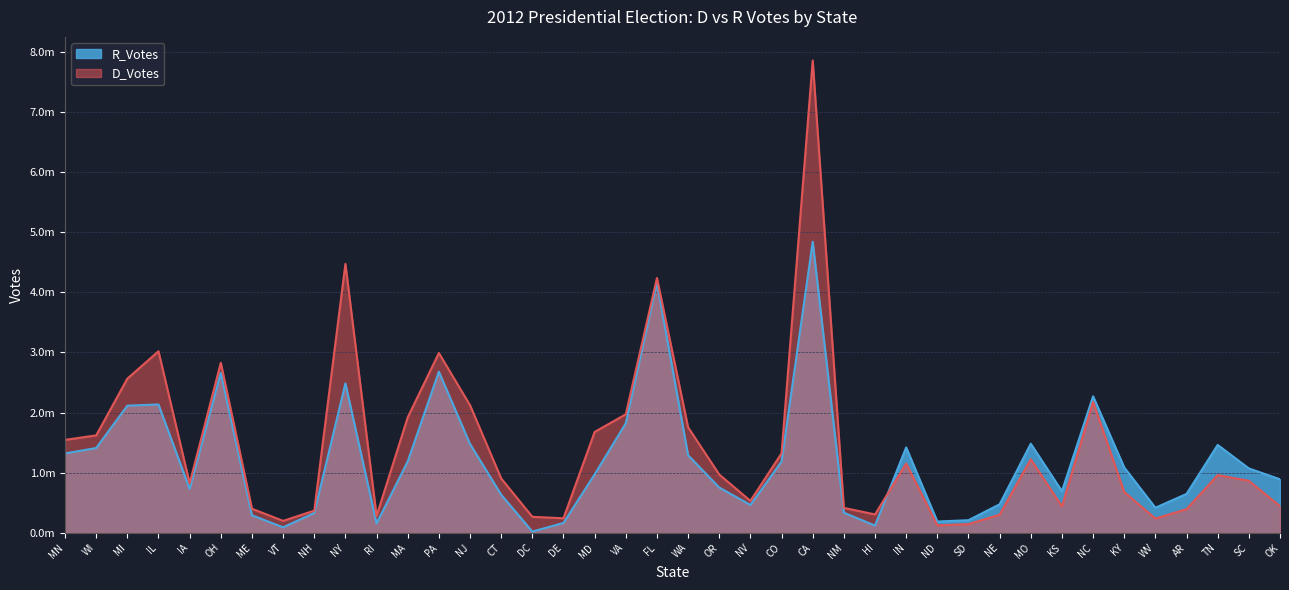

At how many categories does at least one series exceed 6966916?

1